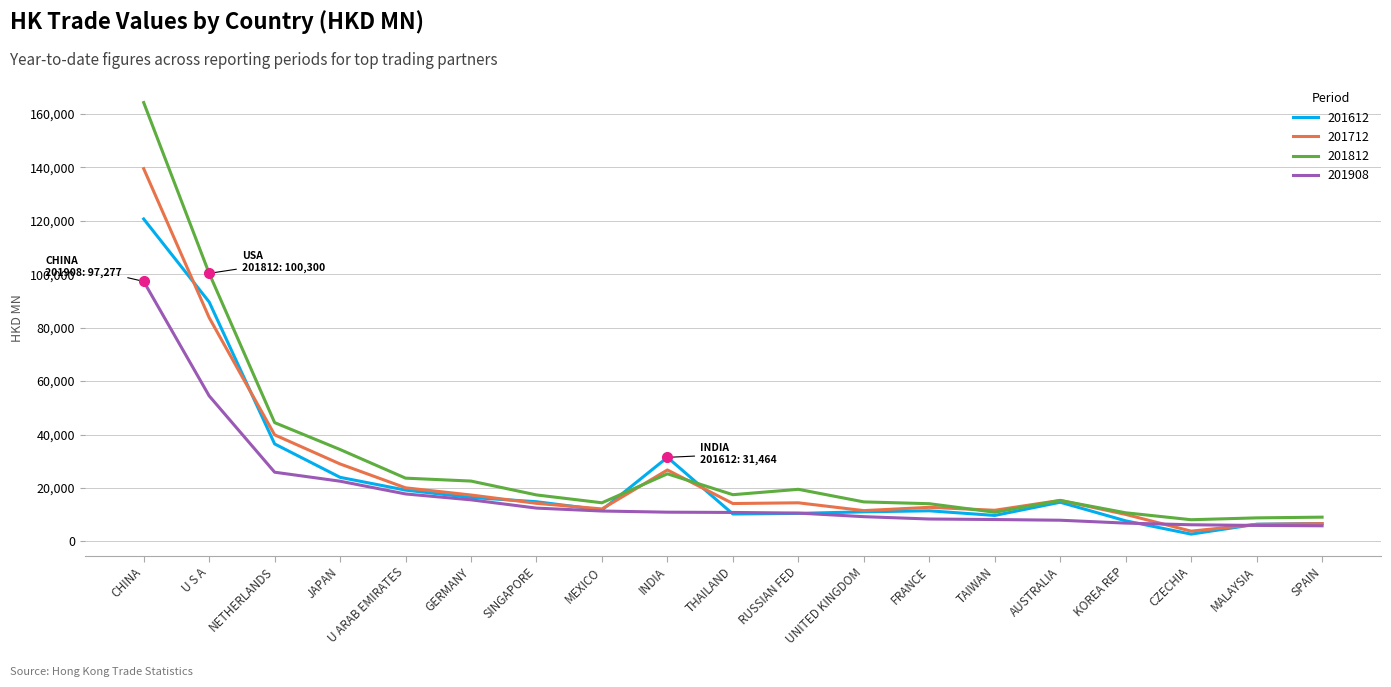

What is the greatest value displayed?

164191.1